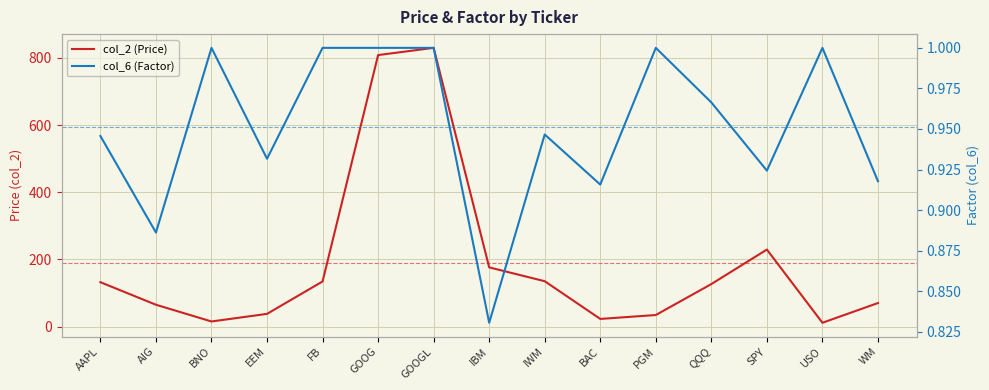

What is the label of the 4th point from the right?

QQQ